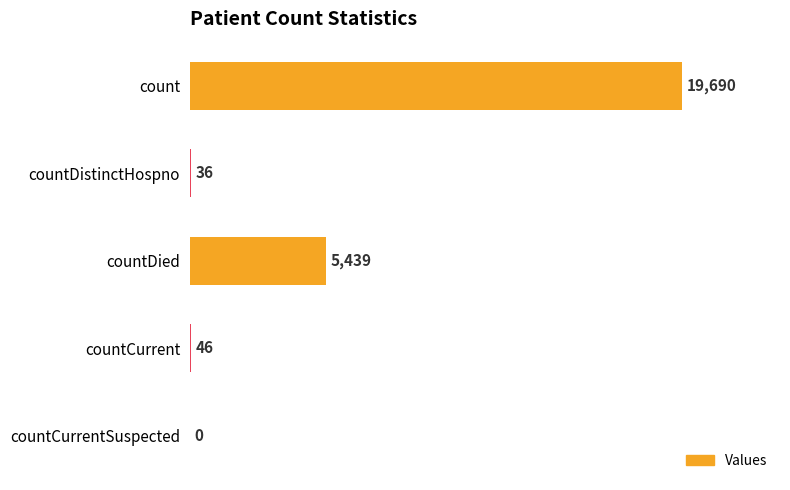

Is it true that the value at countDied is 8746?

False